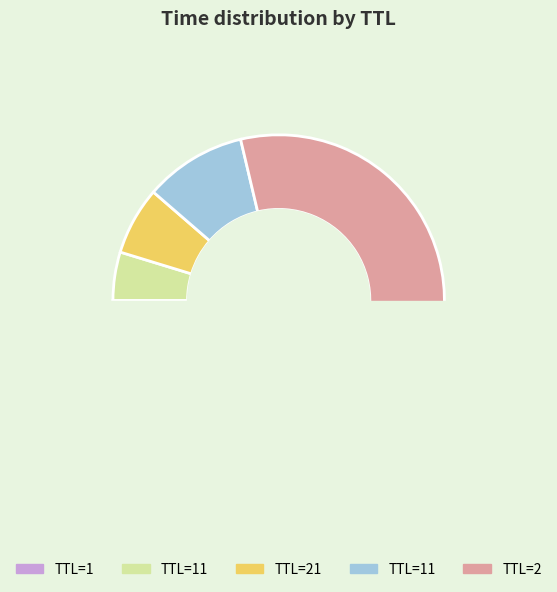

What is the ratio of the value at 11 to the value at 2?

0.1